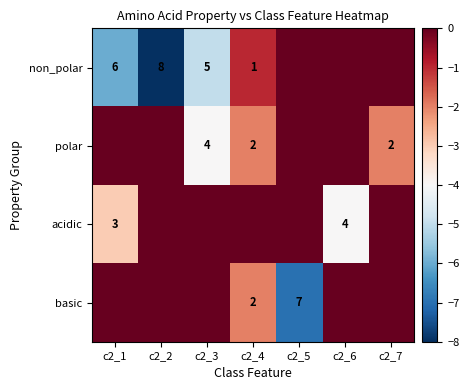

The non_polar series shows 6 at c2_1. True or false?

True